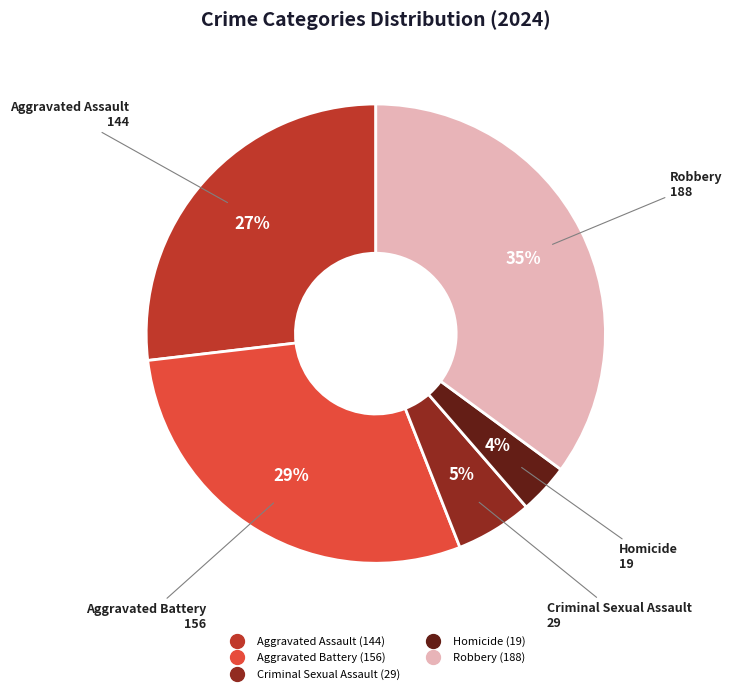

Does Aggravated Assault account for over 50% of the chart?

No